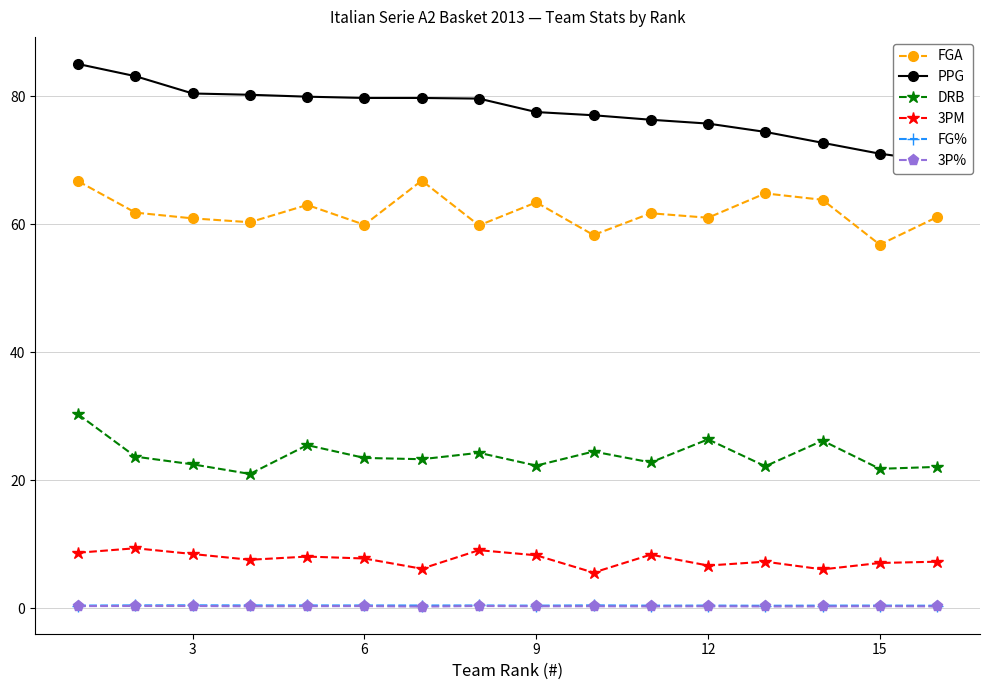

True or false: FG% has more than 0 interior local peaks.

True